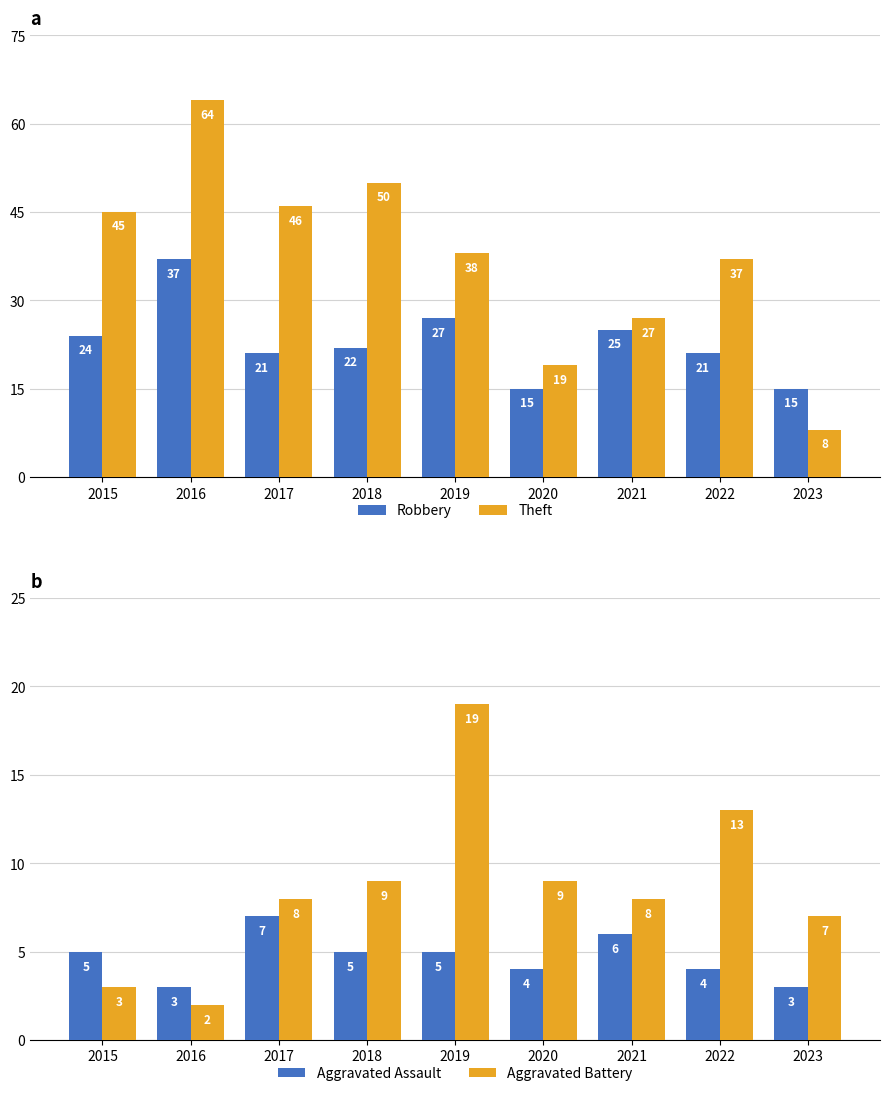

What value does the Aggravated Battery series have at 2017?

8